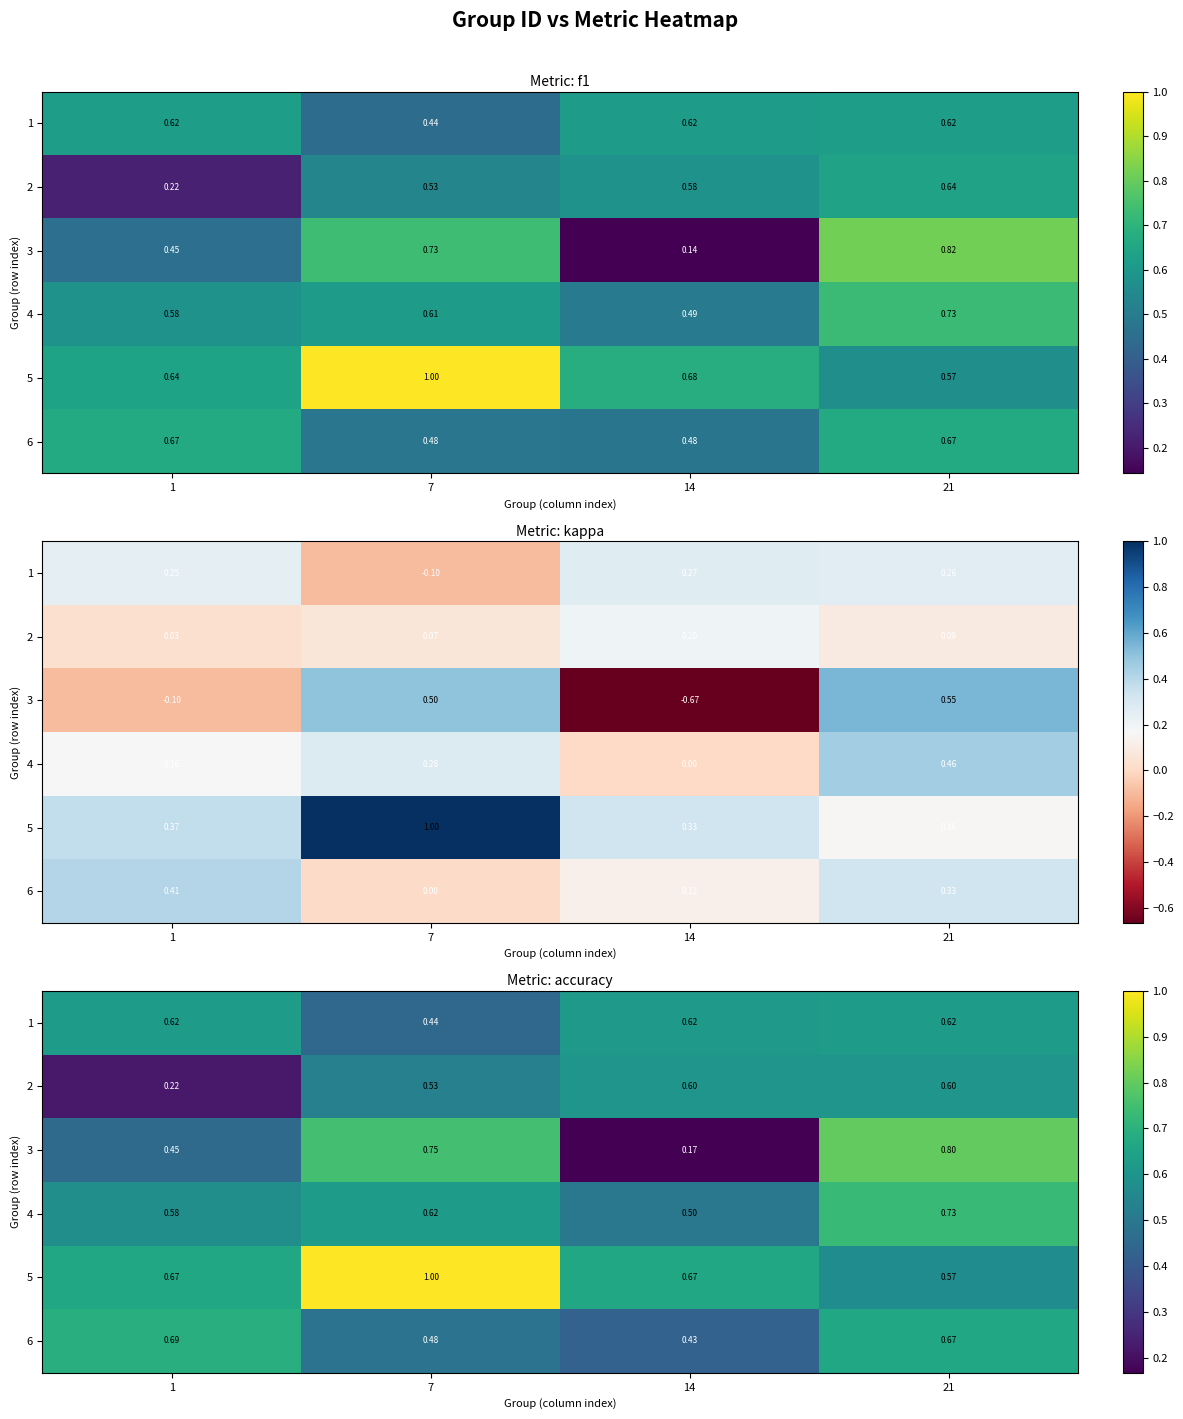

At which label does 2 reach its minimum?

1